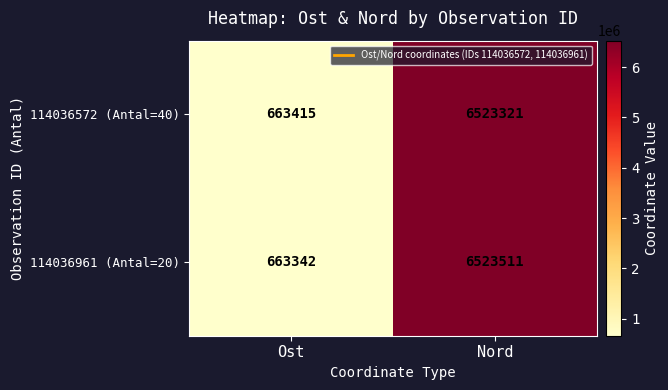

Reading left to right, list all the values displayed in this chart.

114036572 (Antal=40): 663415	6523321
114036961 (Antal=20): 663342	6523511